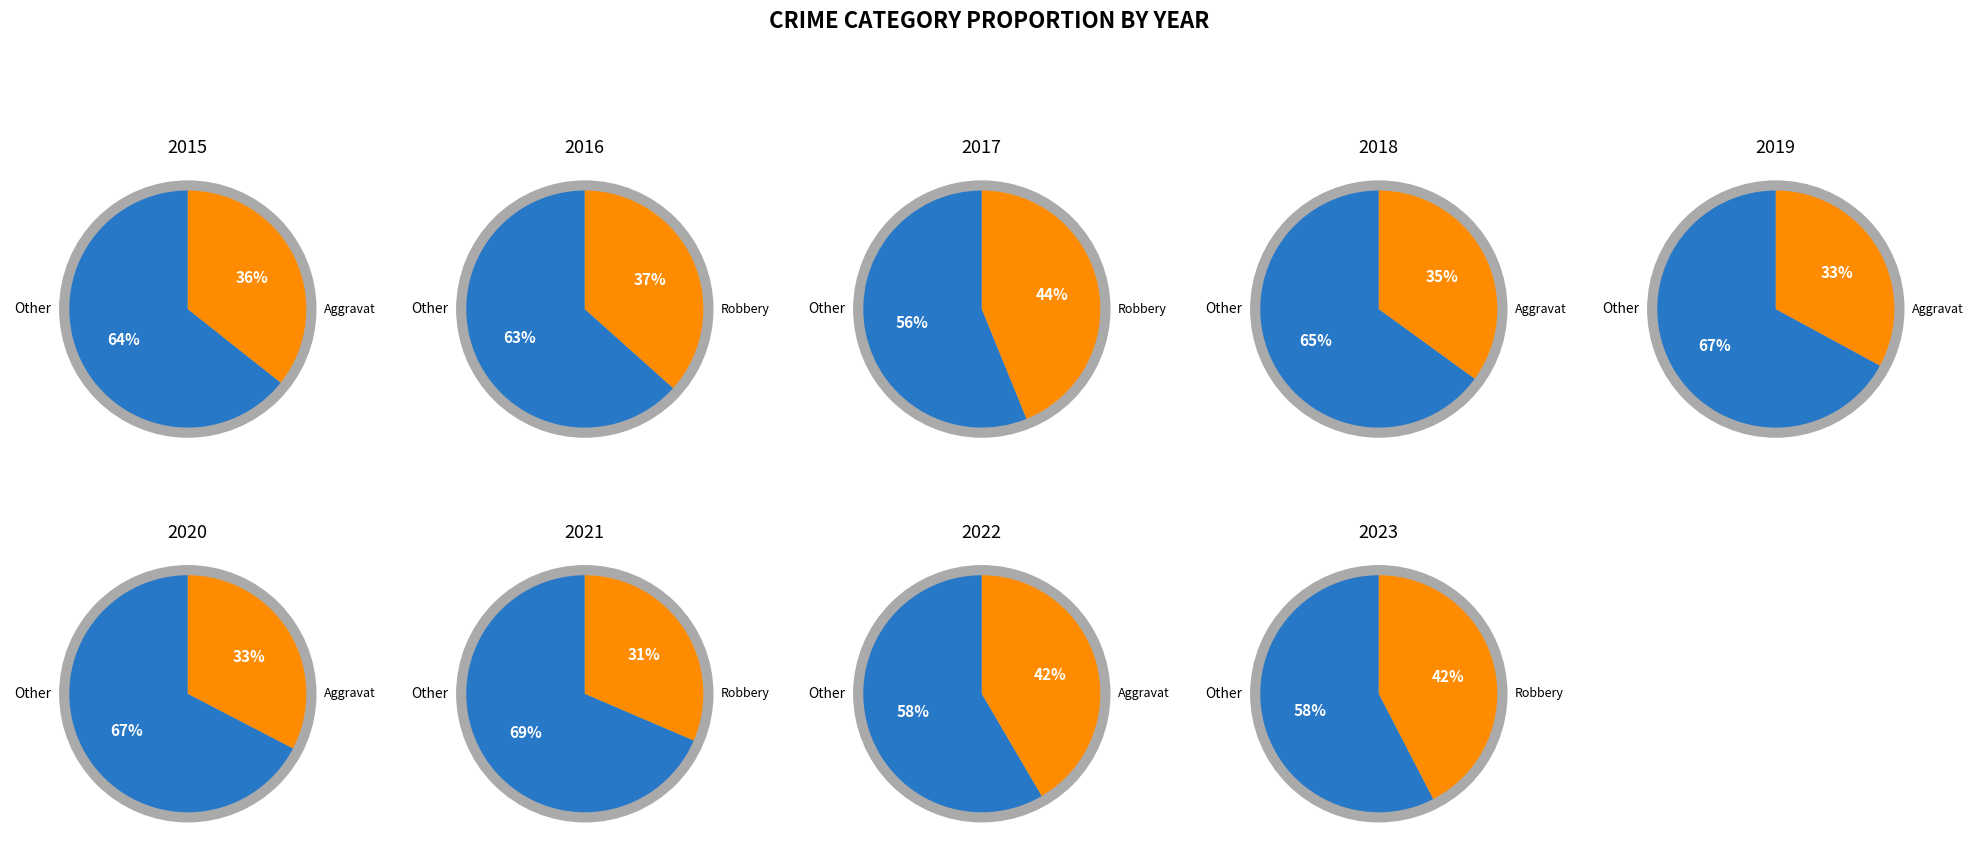

Does Criminal Sexual Assault account for over 50% of the chart?

No